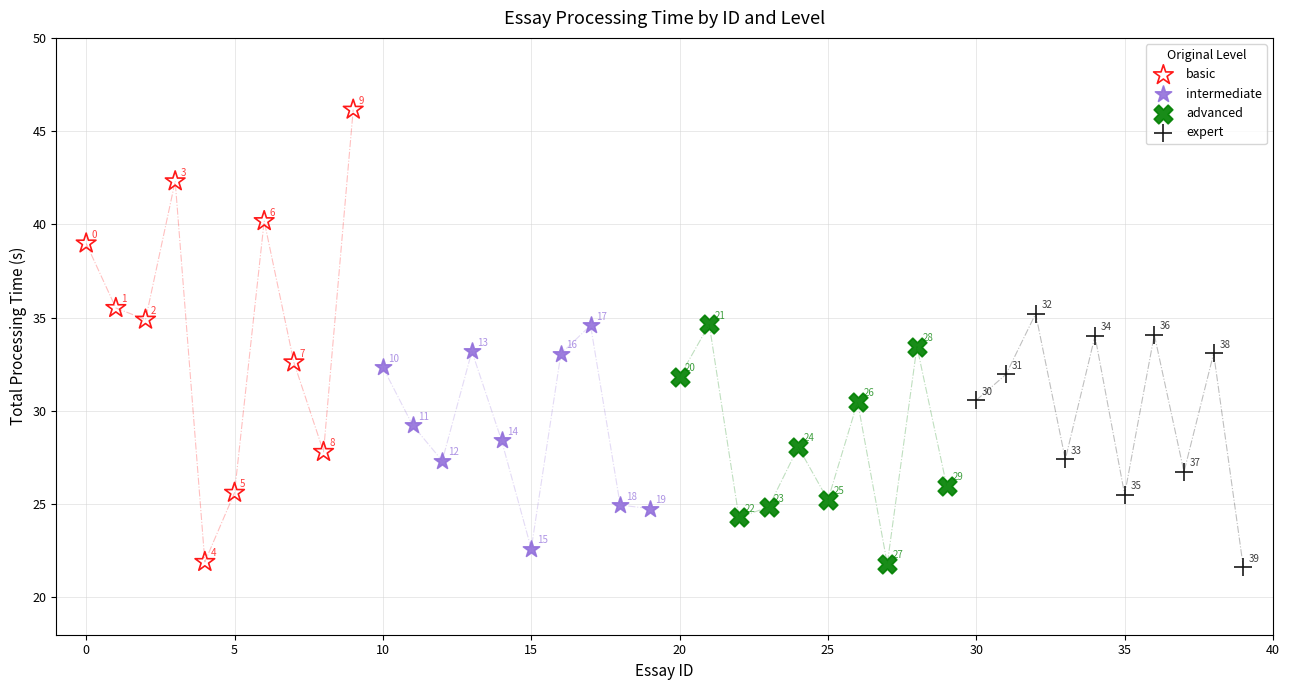

Which series has the largest Y range (max minus min)?

basic